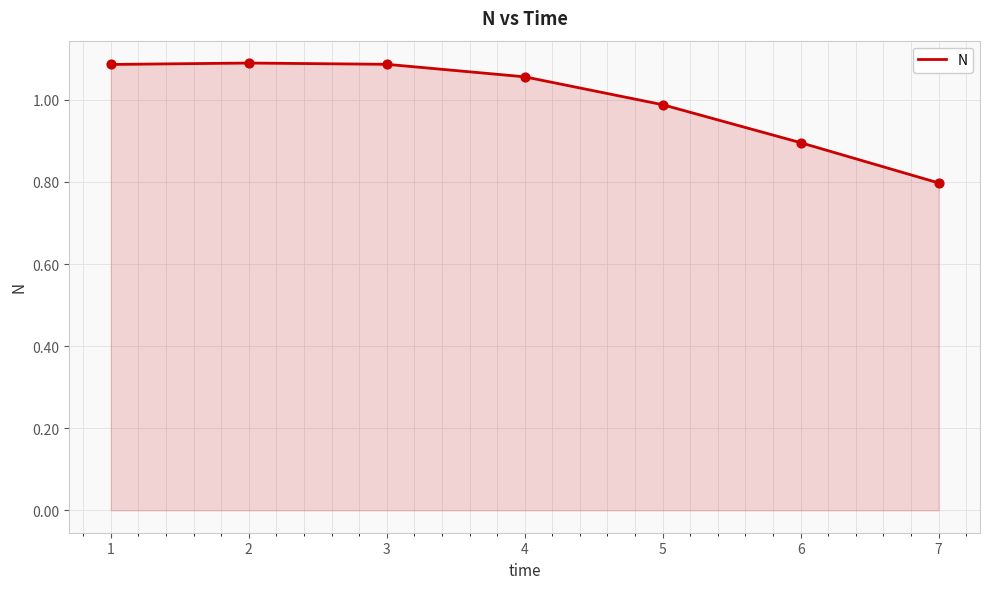

What is the change in value from 5 to 7?

-0.2